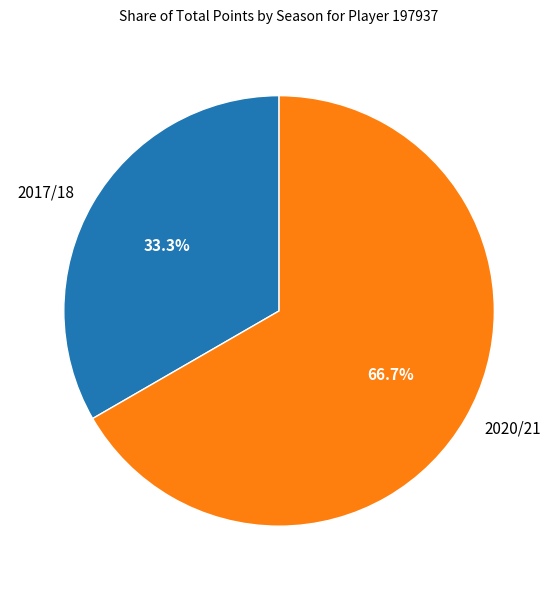

Rank the categories by value from lowest to highest.

2017/18, 2020/21